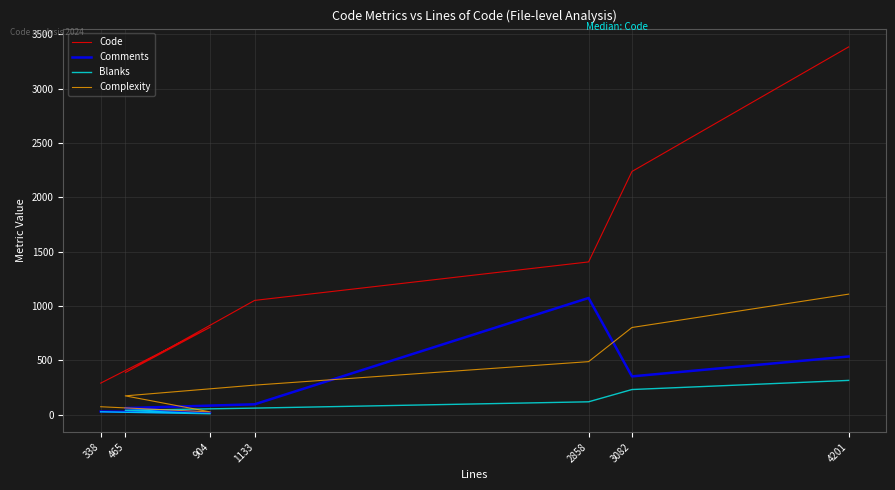

The value of Complexity at 904 is 25.0. True or false?

True